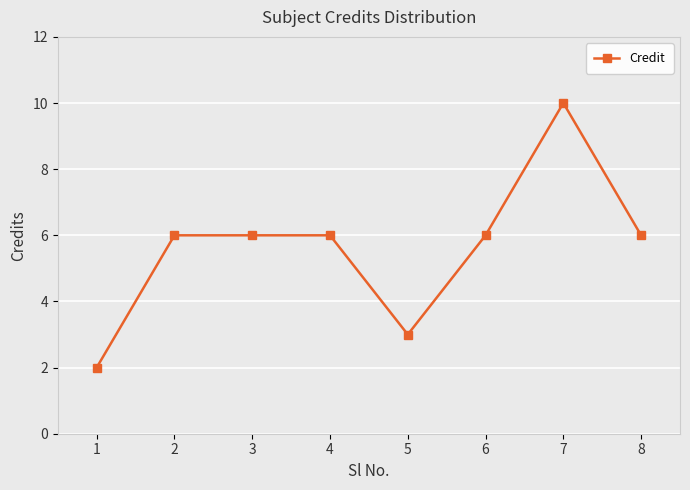

What is the sum of all values?

45